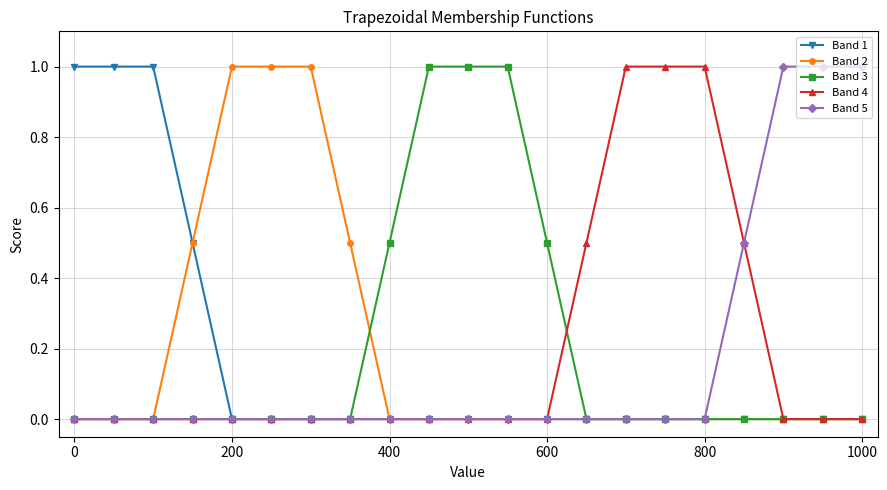

What is the highest value of the Band 1 series?

1.0